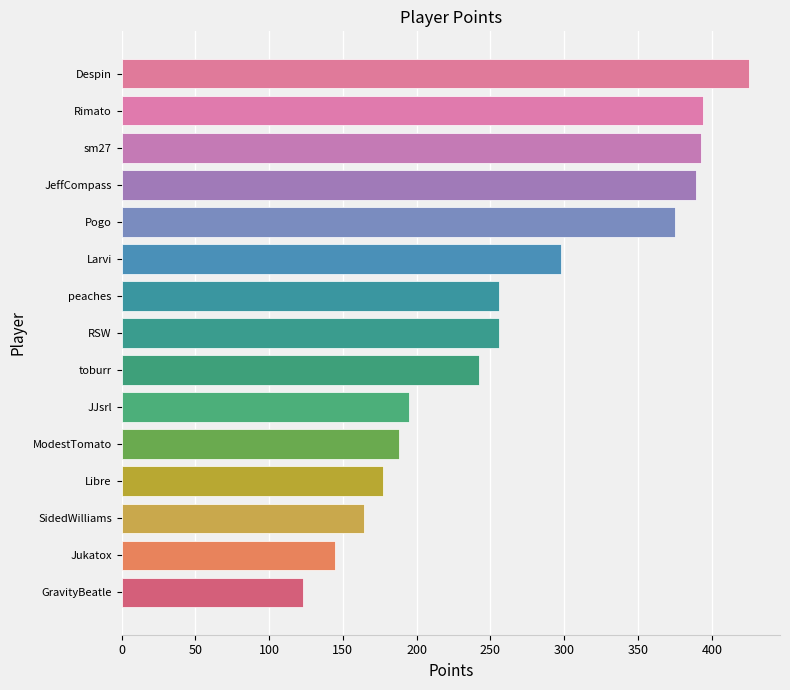

What is the difference between the second highest and minimum values?

271